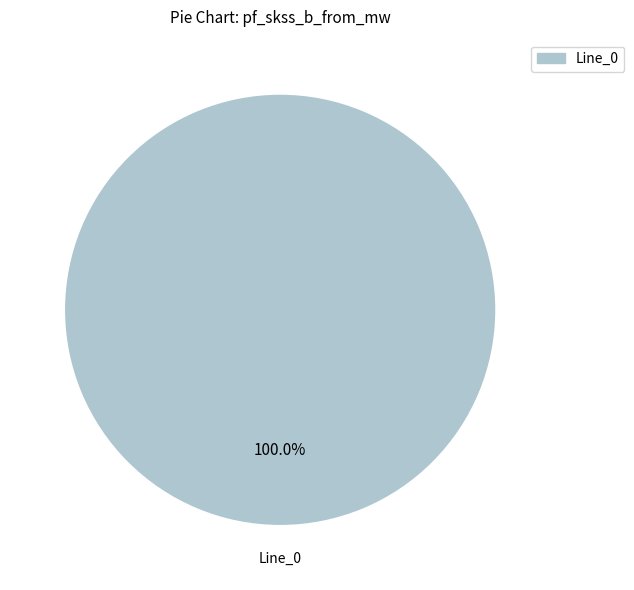

Does any single category account for the majority?

Yes